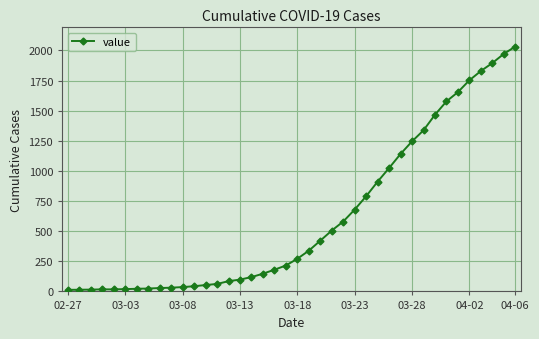

What is the difference between the maximum and minimum values?

2019